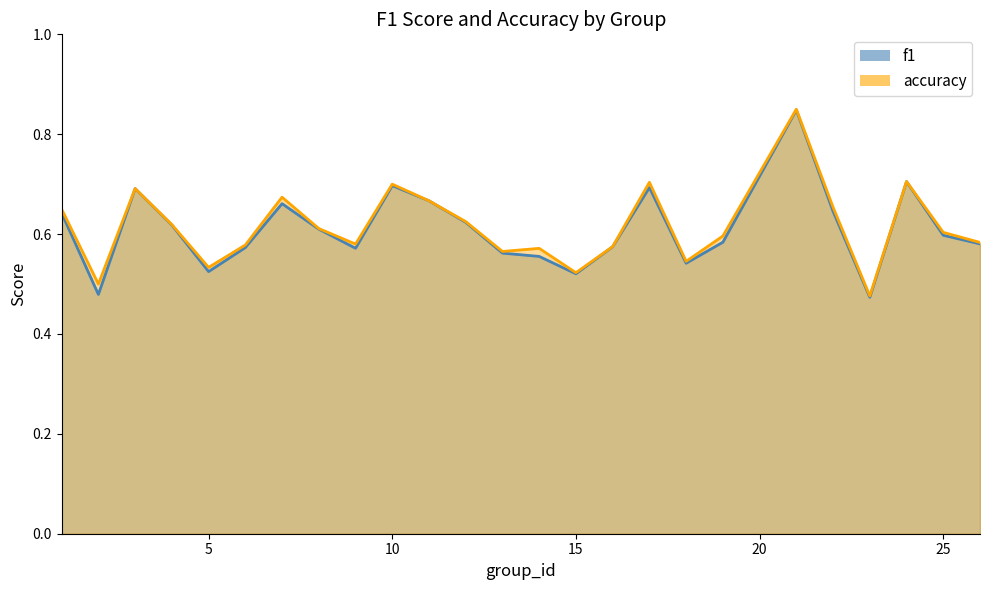

List the series in order of their peak value, highest first.

accuracy, f1